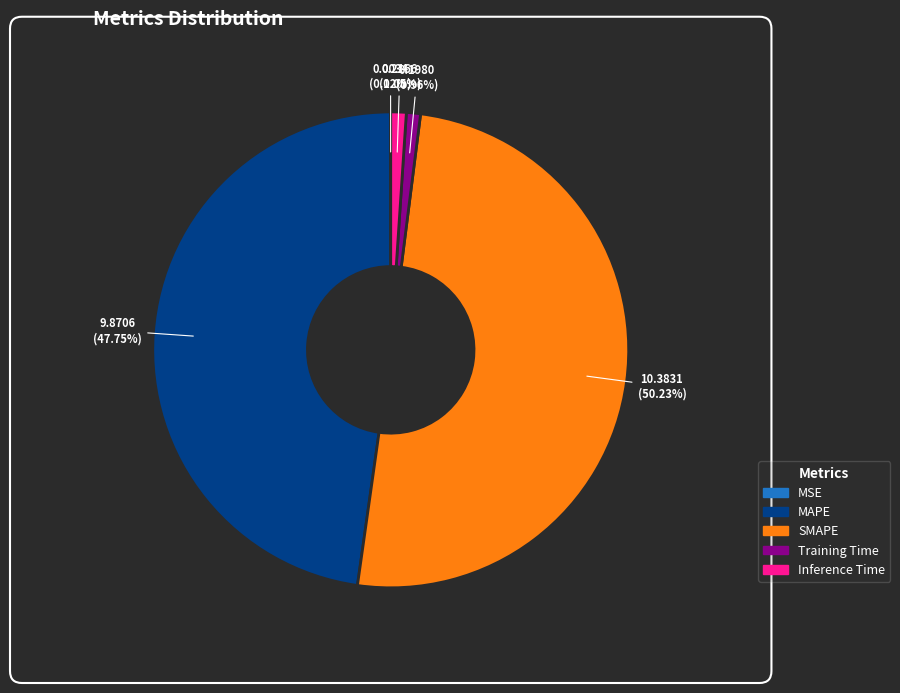

Combined, do MAPE and SMAPE account for over 50%?

Yes